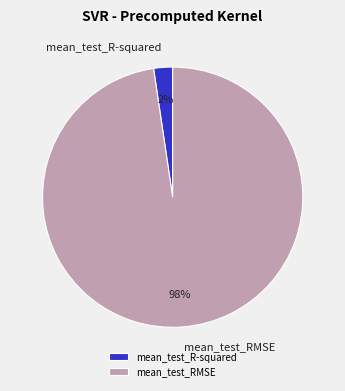

To the nearest percent, what portion does mean_test_R-squared represent?

2%